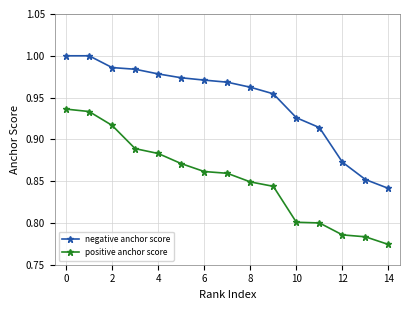

Which series has the widest spread of values?

positive anchor score